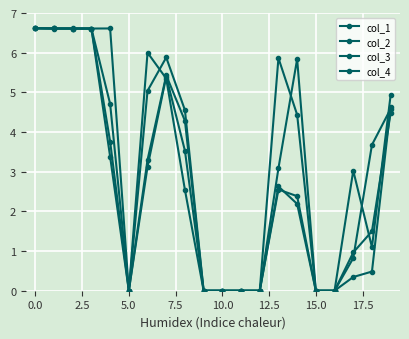

True or false: col_2 and col_1 cross at least once.

True